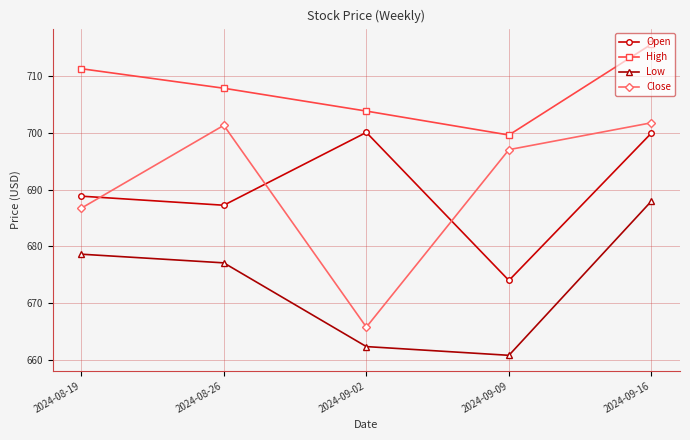

At which category is the sum across all series the highest?

2024-09-16